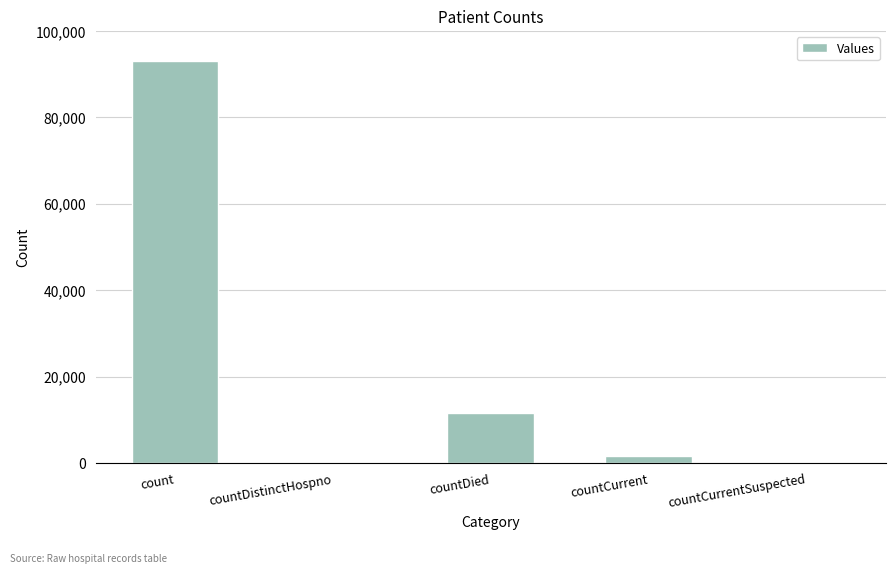

What is the sum of all values?

106426